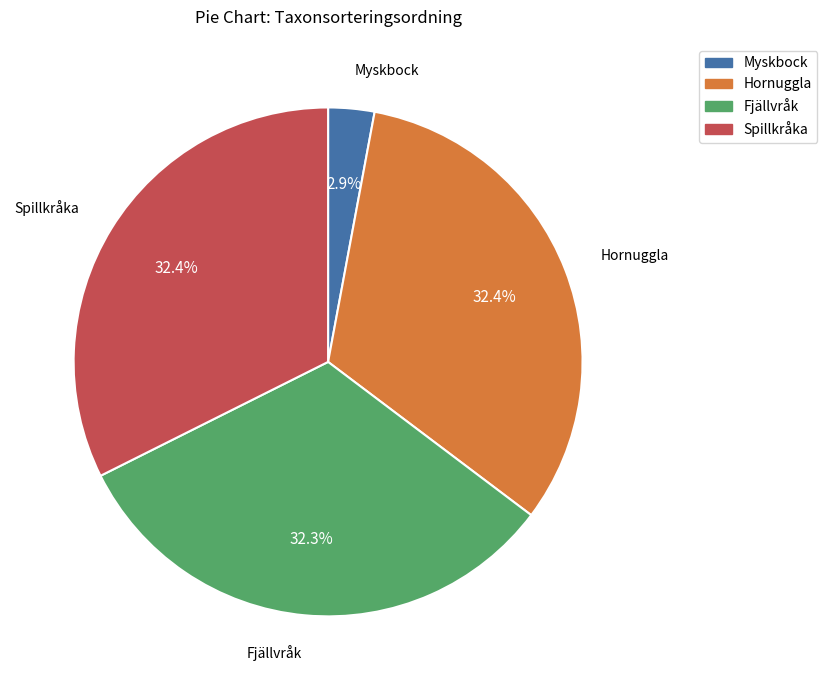

True or false: Spillkråka accounts for 20% of the total.

False